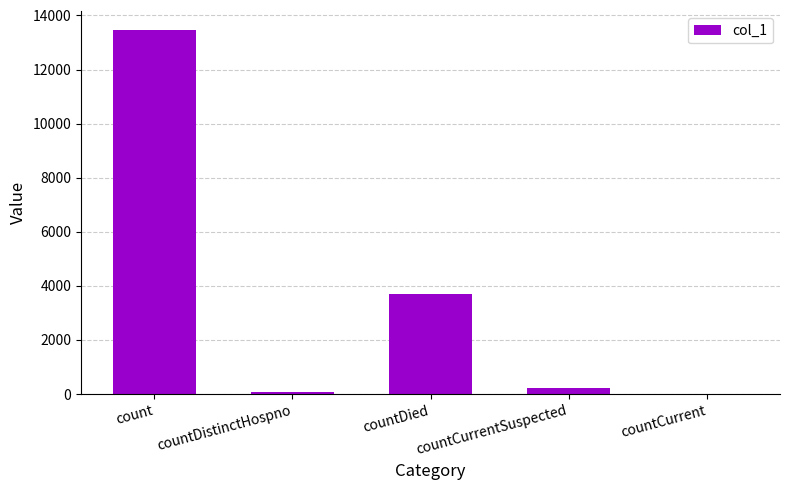

What is the sum of all values?

17467